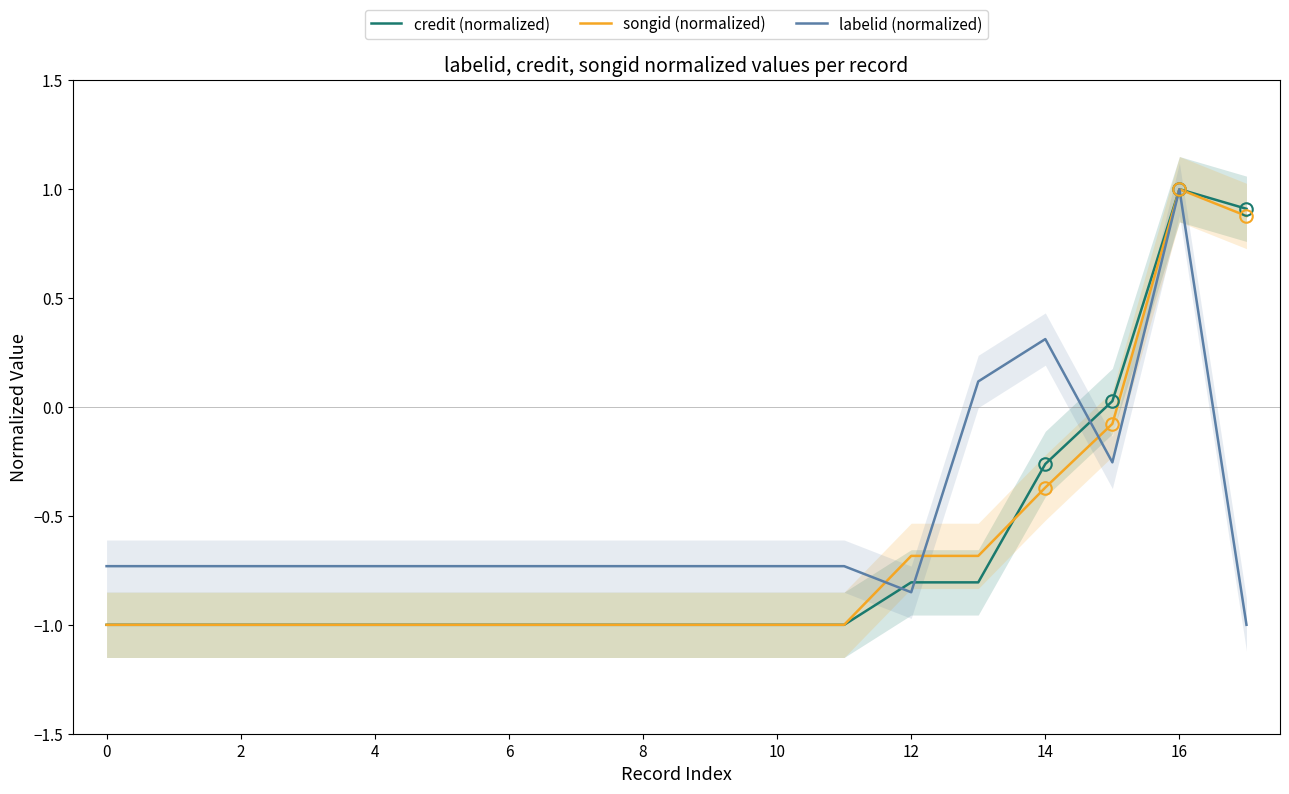

Is it true that credit (normalized) equals -0.4 at 14?

False